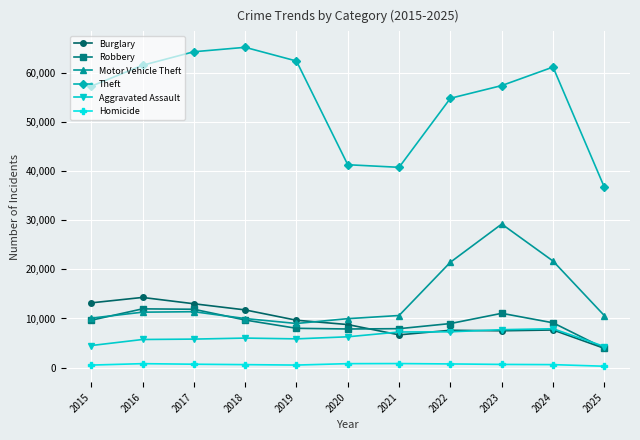

What is the greatest value displayed?

65290